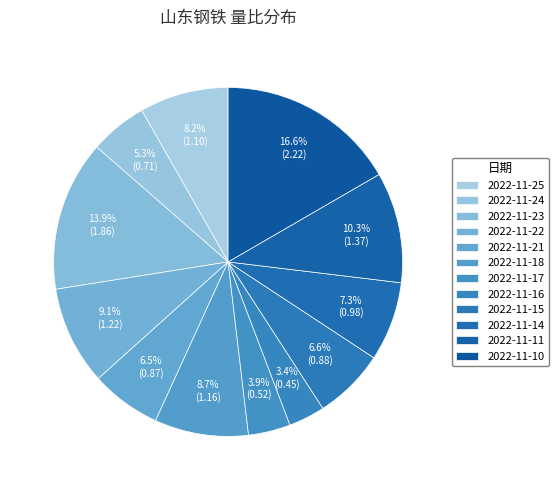

Does 2022-11-11 account for over 50% of the chart?

No